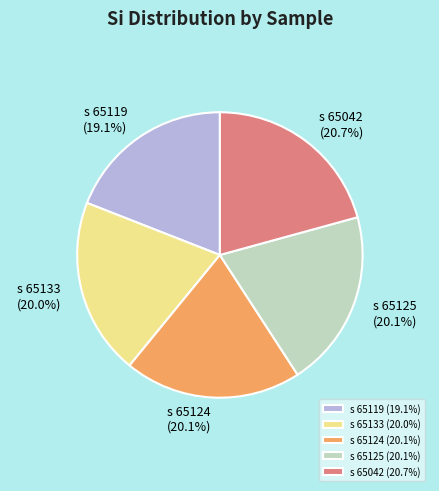

To the nearest percent, what is the average slice percentage?

20%